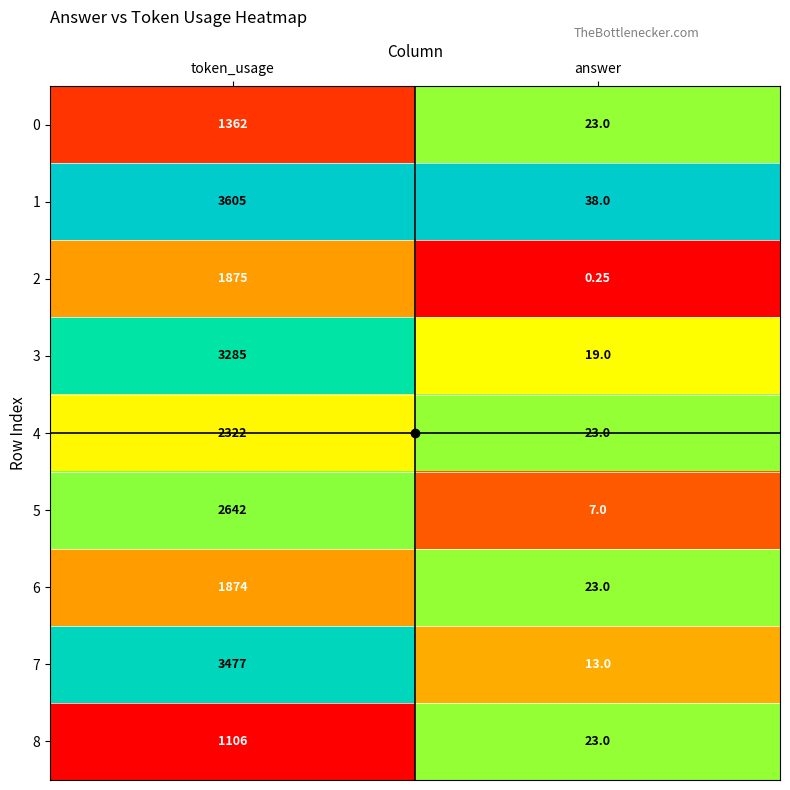

At which label does 6 reach its peak?

token_usage